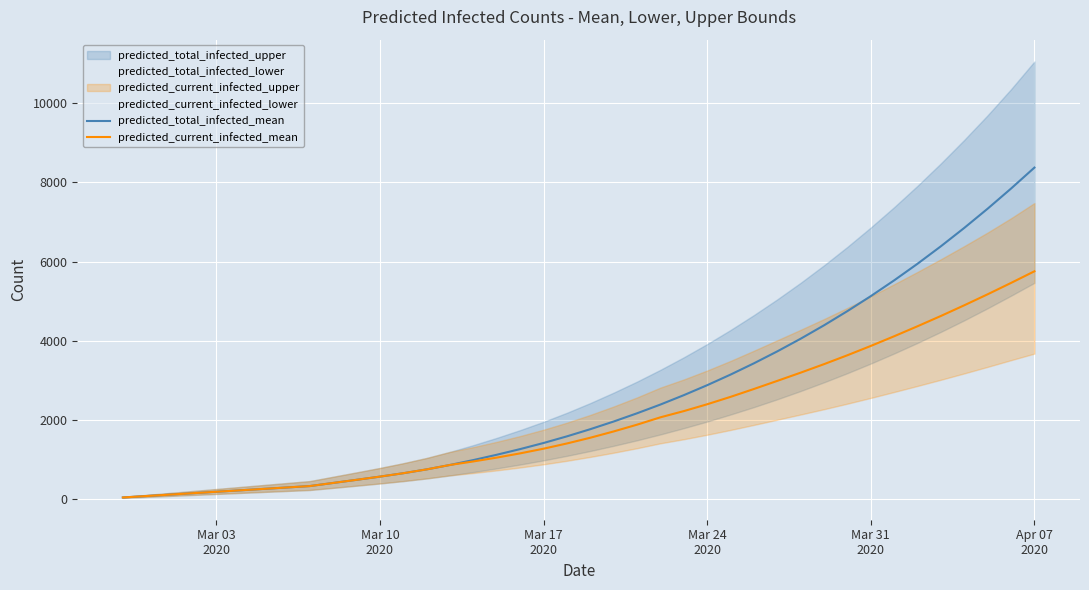

True or false: predicted_current_infected_mean and predicted_total_infected_mean cross at least once.

False